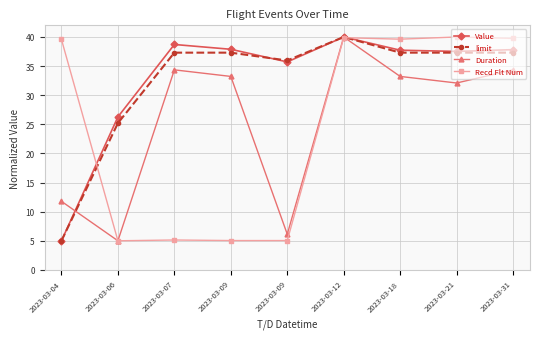

What is the difference between the Value values at 2023-03-12 and 2023-03-21?

2.5